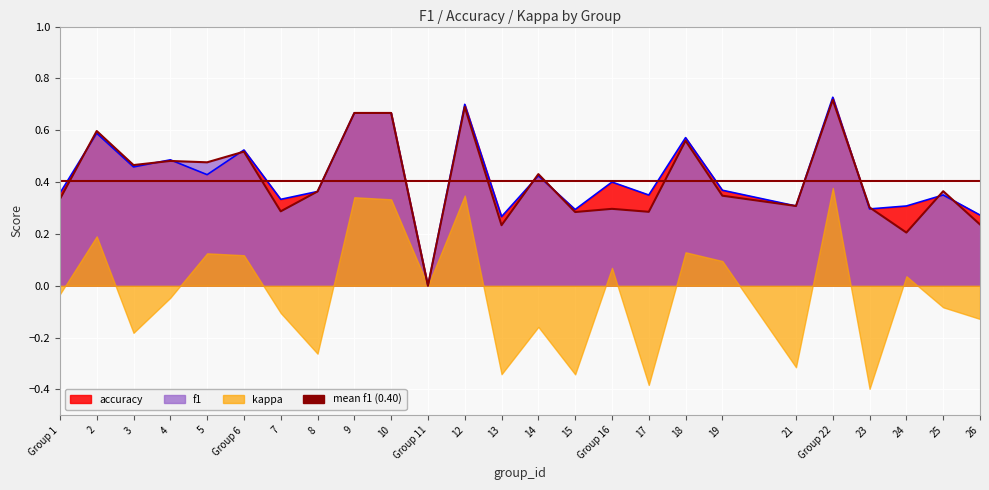

Reading left to right, extract all data points from this chart.

f1: 0.3	0.6	0.5	0.5	0.5	0.5	0.3	0.4	0.7	0.7	0.0	0.7	0.2	0.4	0.3	0.3	0.3	0.6	0.3	0.3	0.7	0.3	0.2	0.4	0.2
accuracy: 0.4	0.6	0.5	0.5	0.4	0.5	0.3	0.4	0.7	0.7	0.0	0.7	0.3	0.4	0.3	0.4	0.3	0.6	0.4	0.3	0.7	0.3	0.3	0.3	0.3